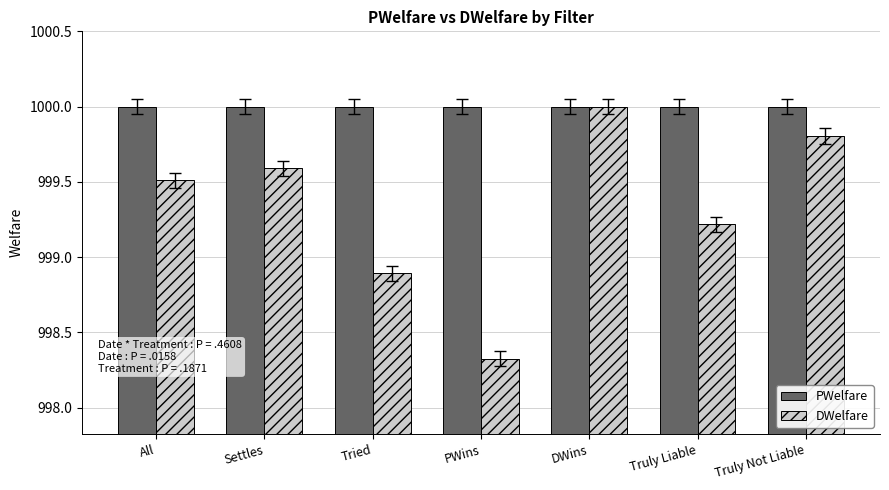

List the series in order of their overall mean, highest first.

PWelfare, DWelfare